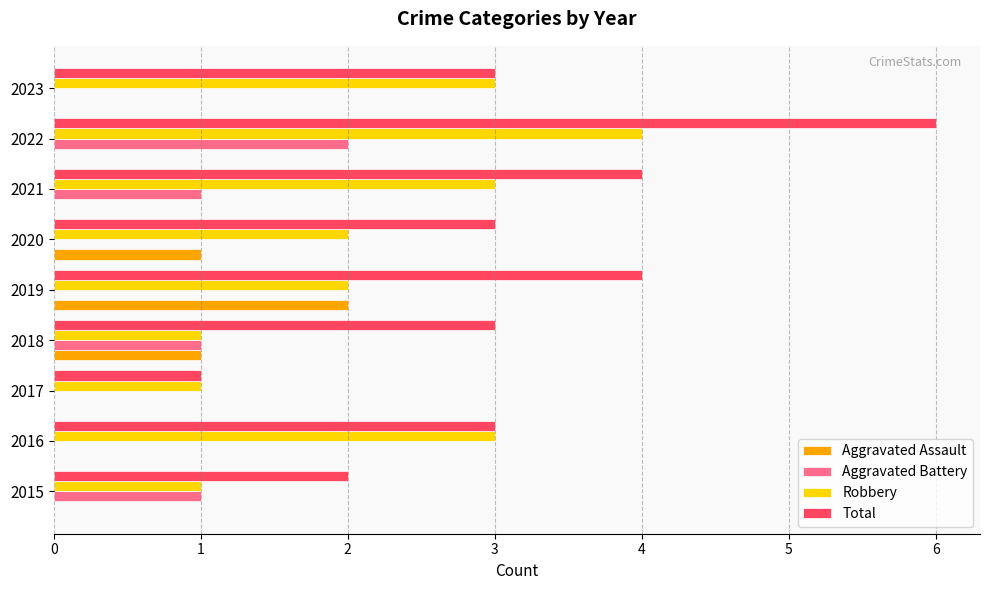

What value does the Robbery series have at 2021?

3